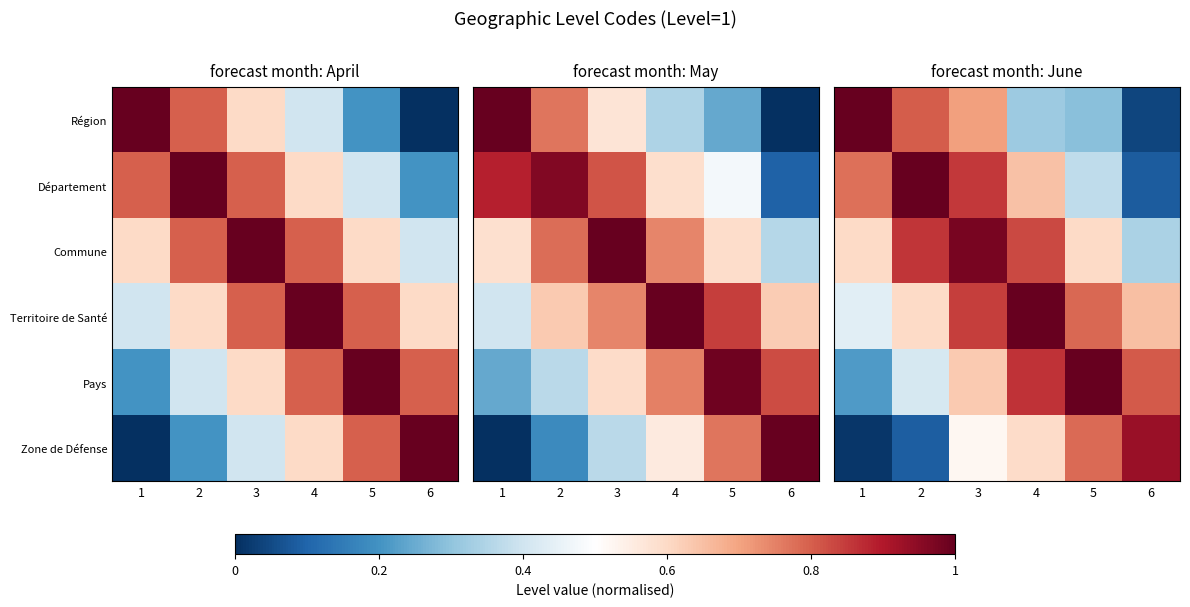

At which category does the chart reach its minimum across all series?

1